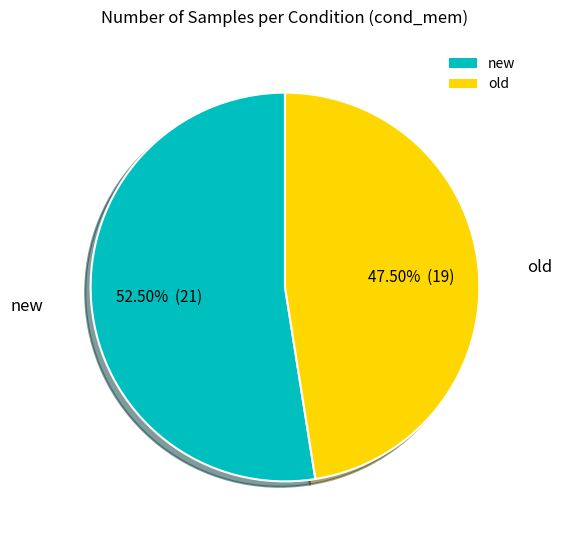

Count the number of slices in the pie.

2